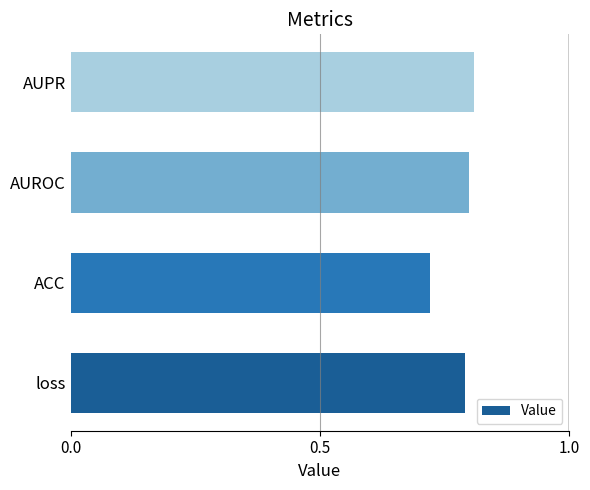

At which label is the value closest to 0?

ACC